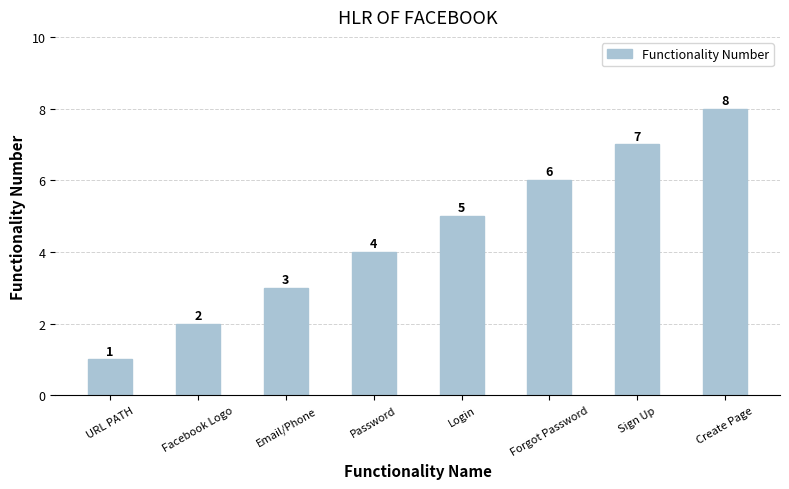

What is the difference between the values at URL PATH and Create Page?

7